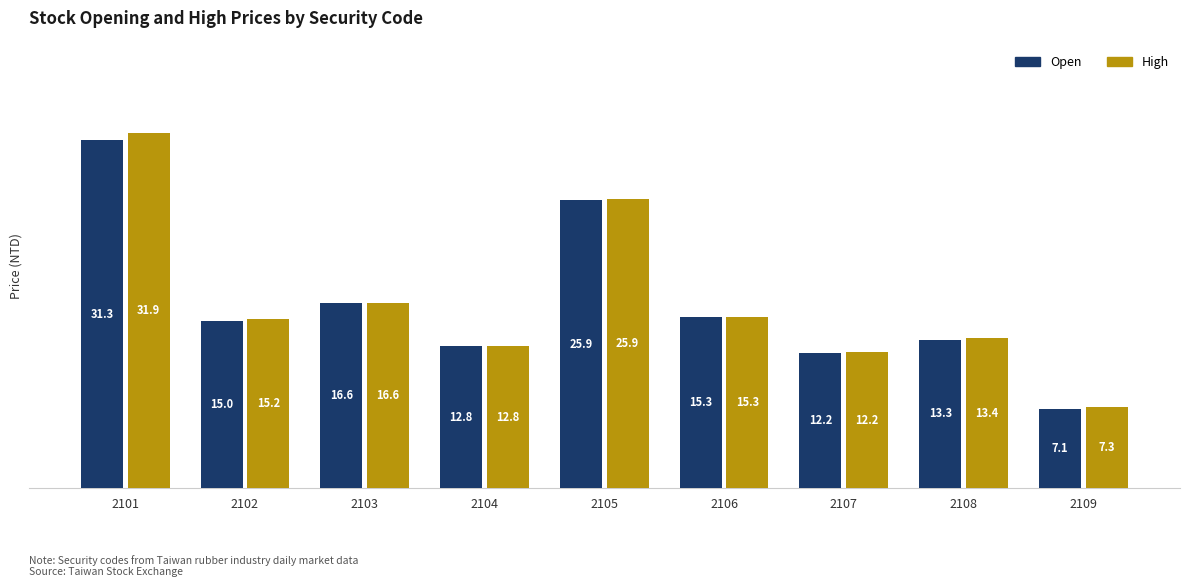

At which category does the chart reach its peak across all series?

2101